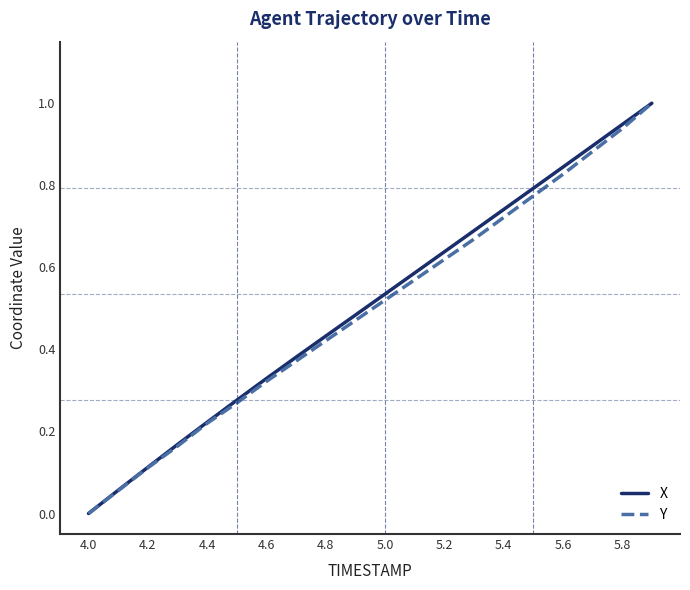

Is this an area chart (filled region under the line)?

No